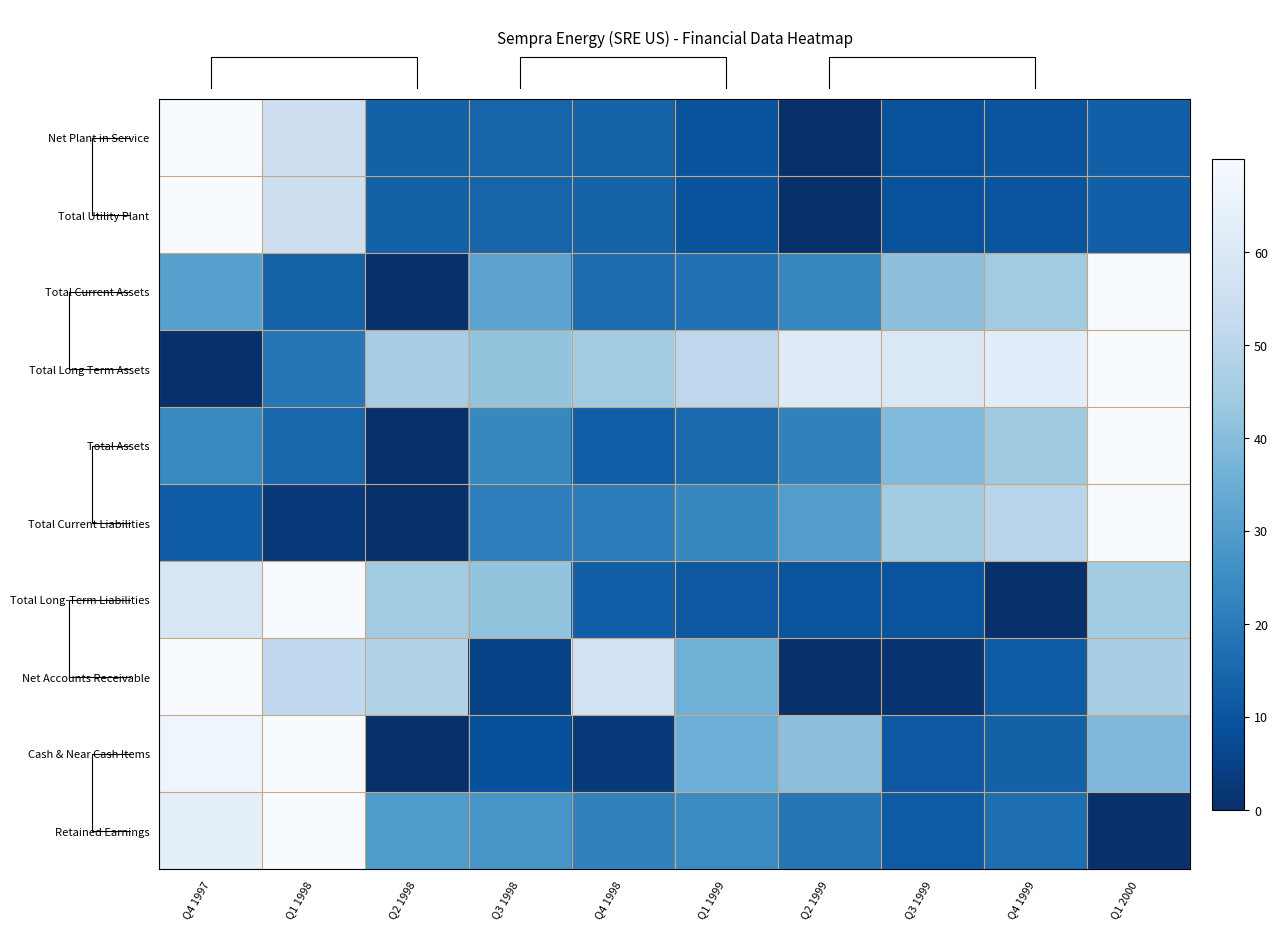

What is the difference between the maximum and minimum values in the Cash & Near Cash Items series?

70.0